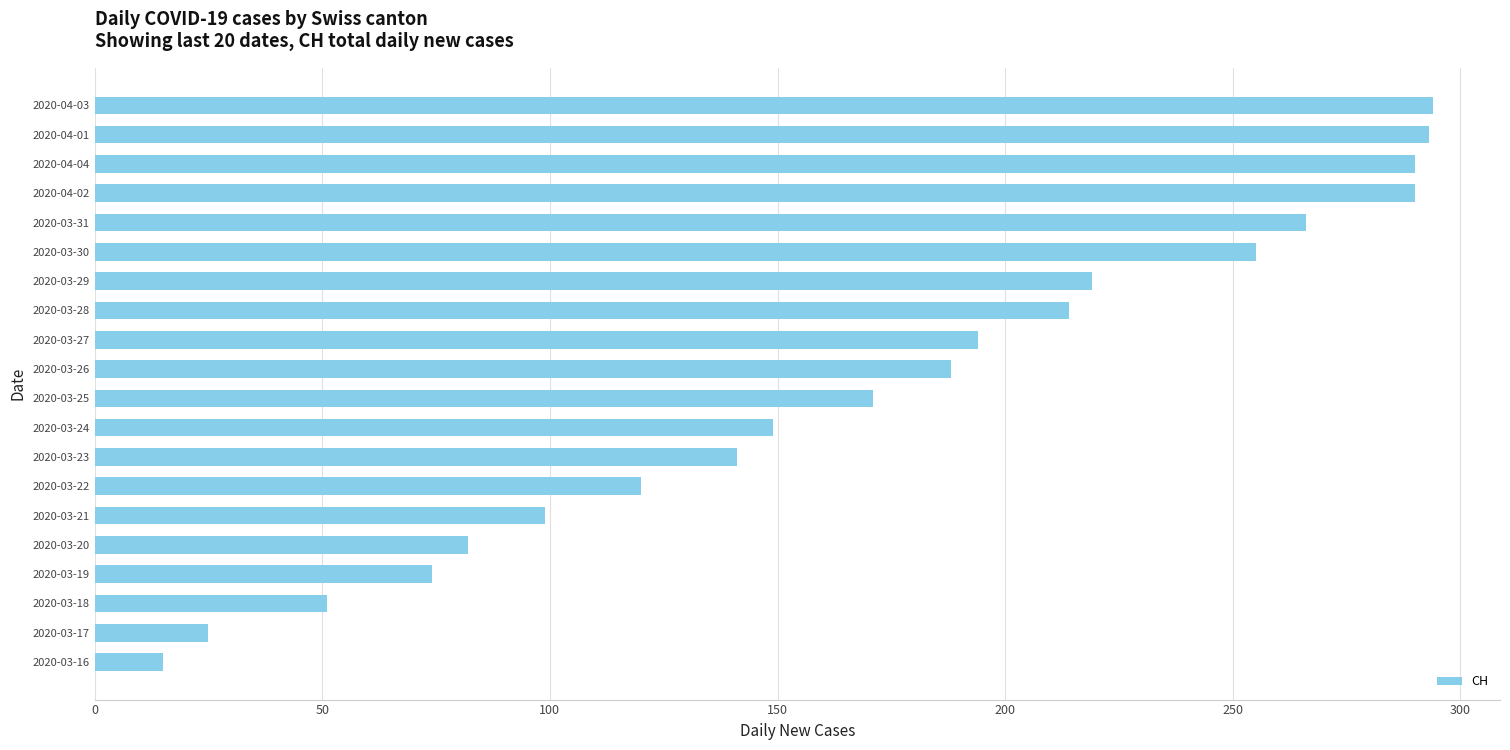

What is the change in value from 2020-03-21 to 2020-03-26?

+89